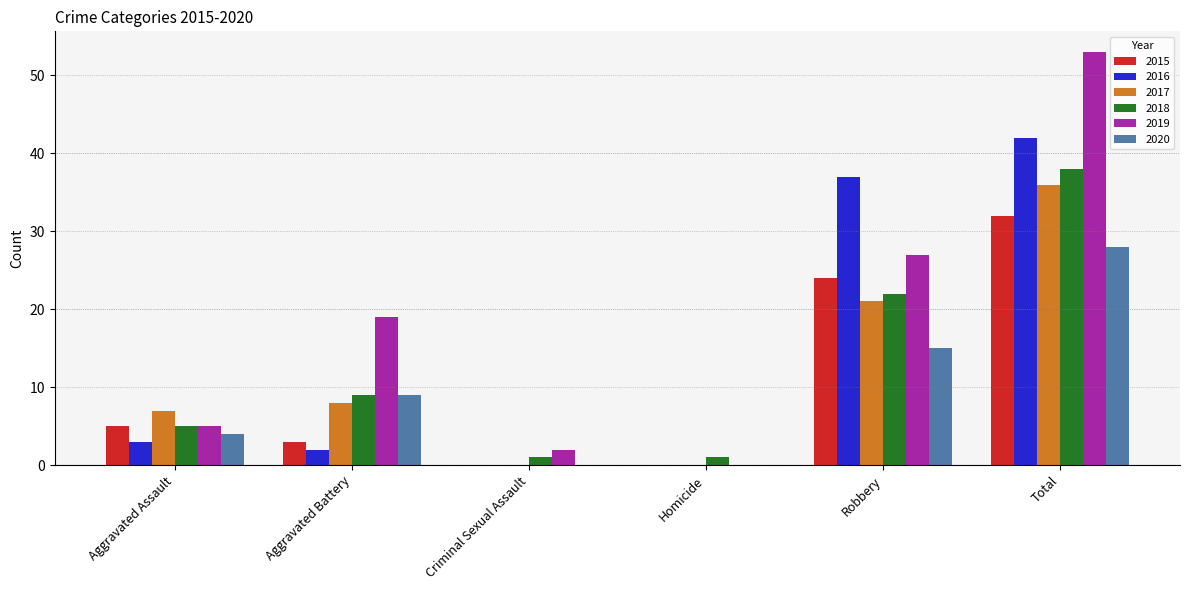

At which label is 2019 closest to 26?

Robbery